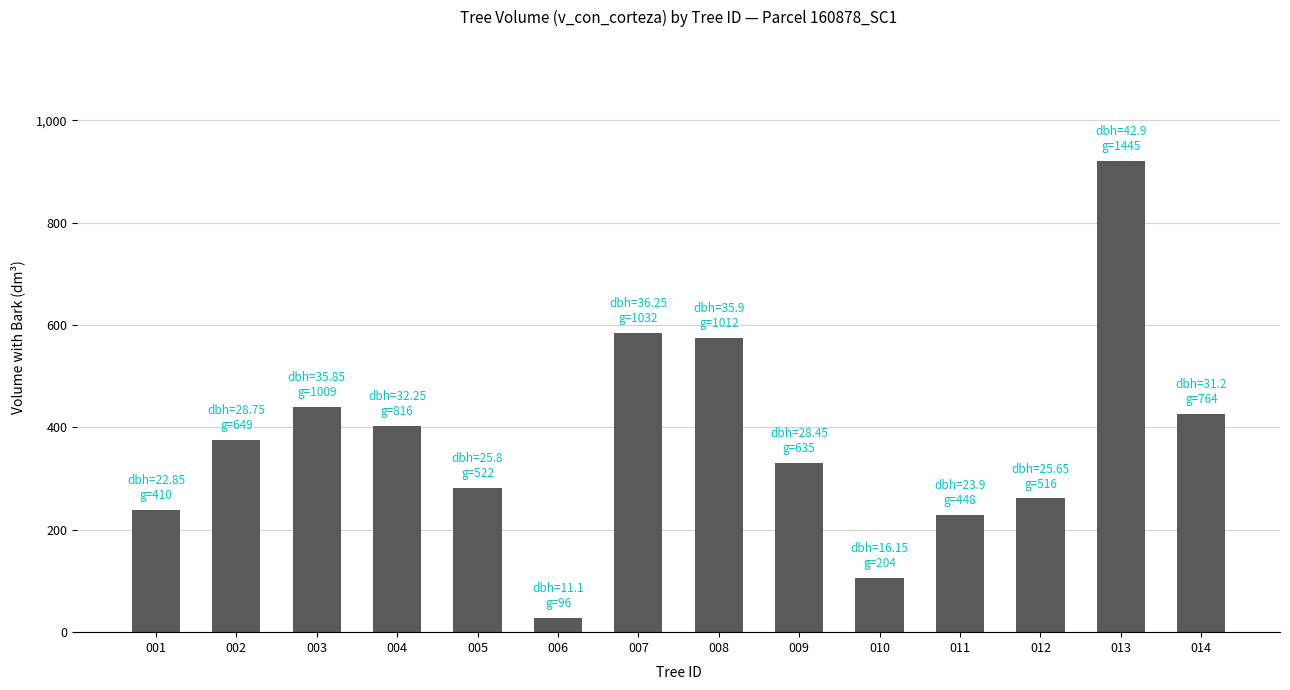

What is the difference between the values at 002 and 009?

45.4